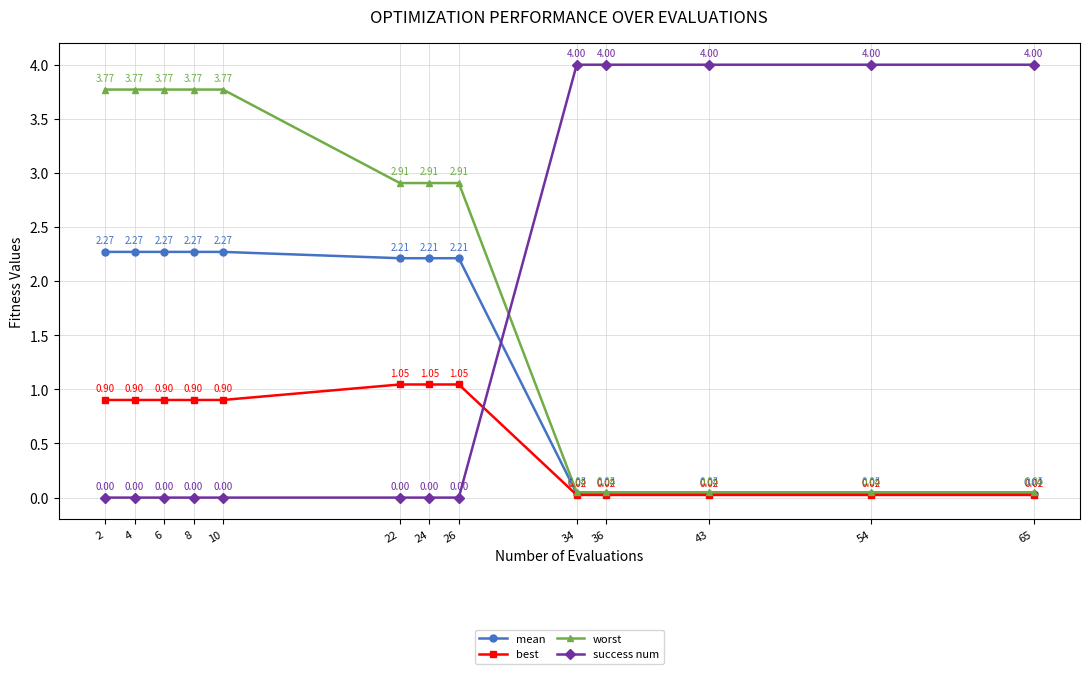

How many distinct data groups are displayed?

4